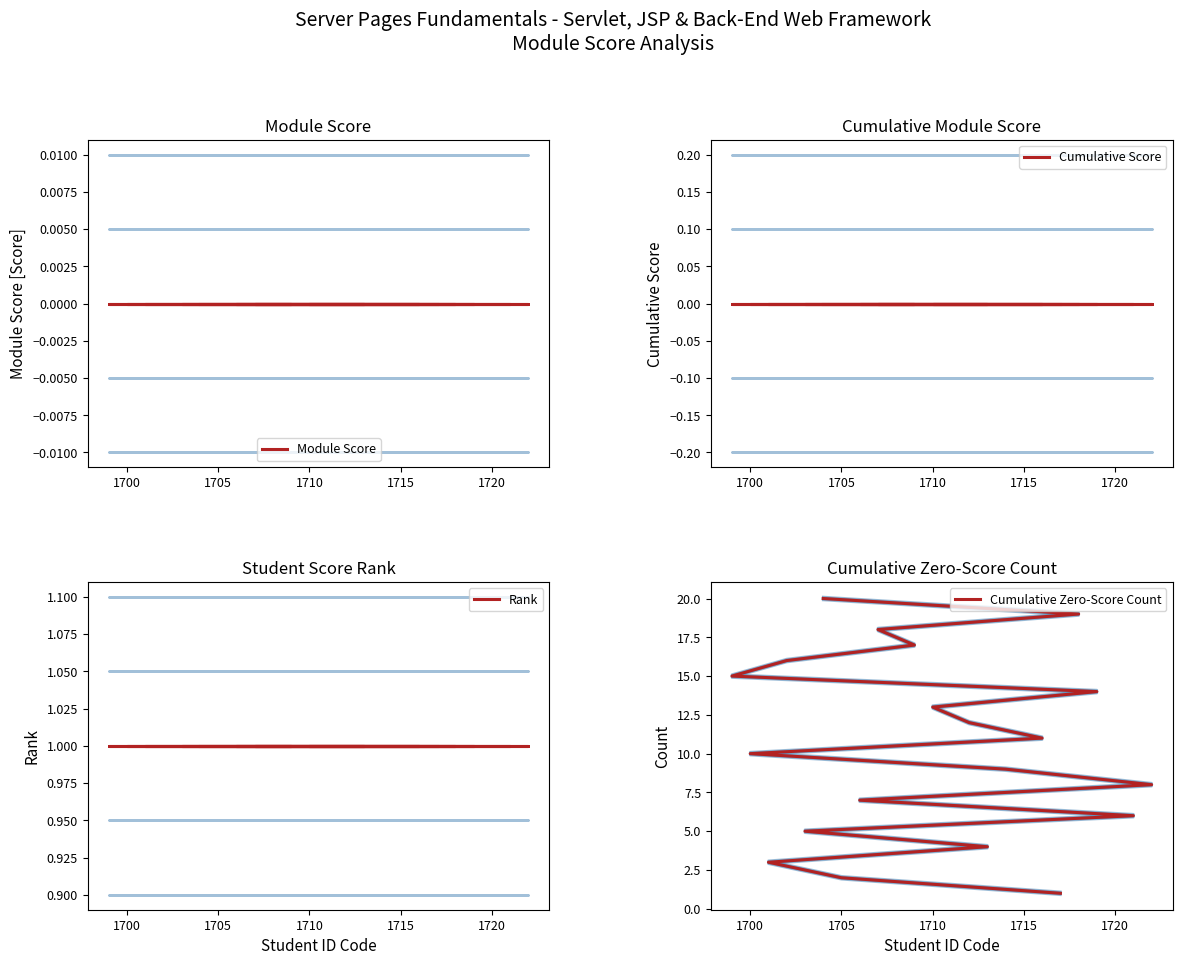

How many distinct data groups are displayed?

4